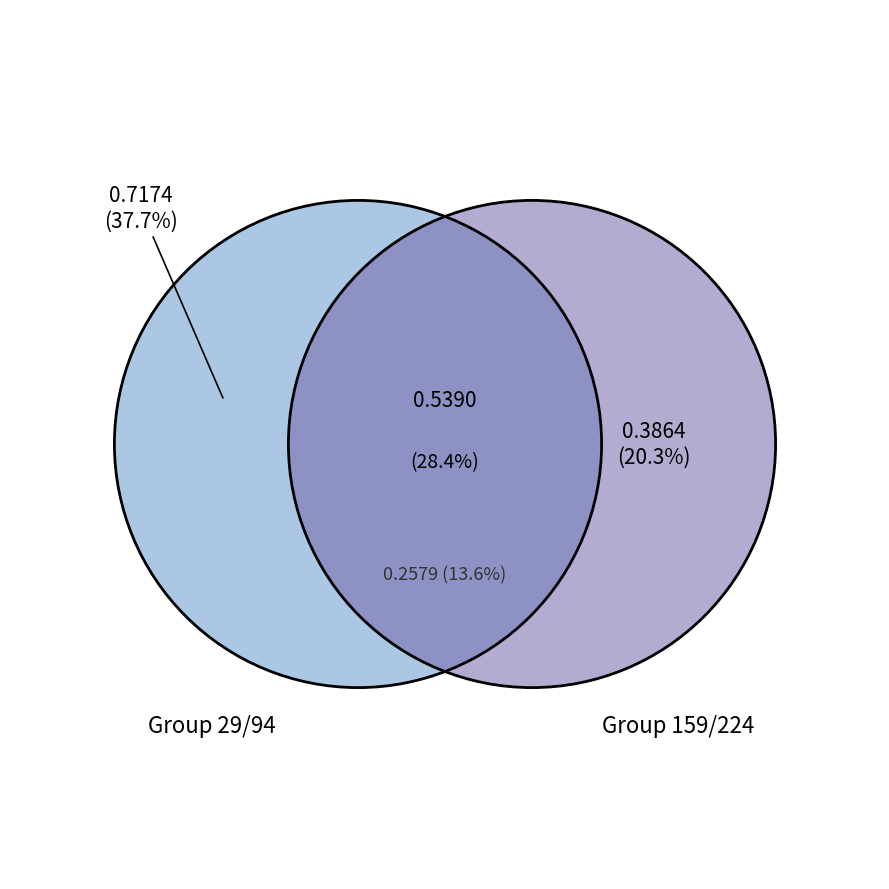

Combined, do 29 and 94 account for over 50%?

Yes